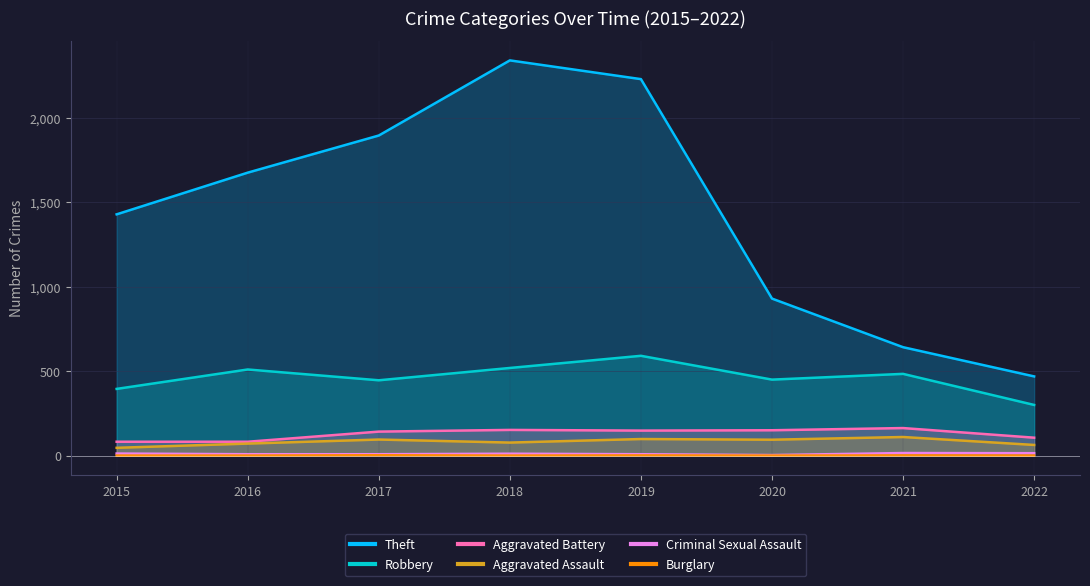

List the series in order of their peak value, lowest first.

Burglary, Criminal Sexual Assault, Aggravated Assault, Aggravated Battery, Robbery, Theft